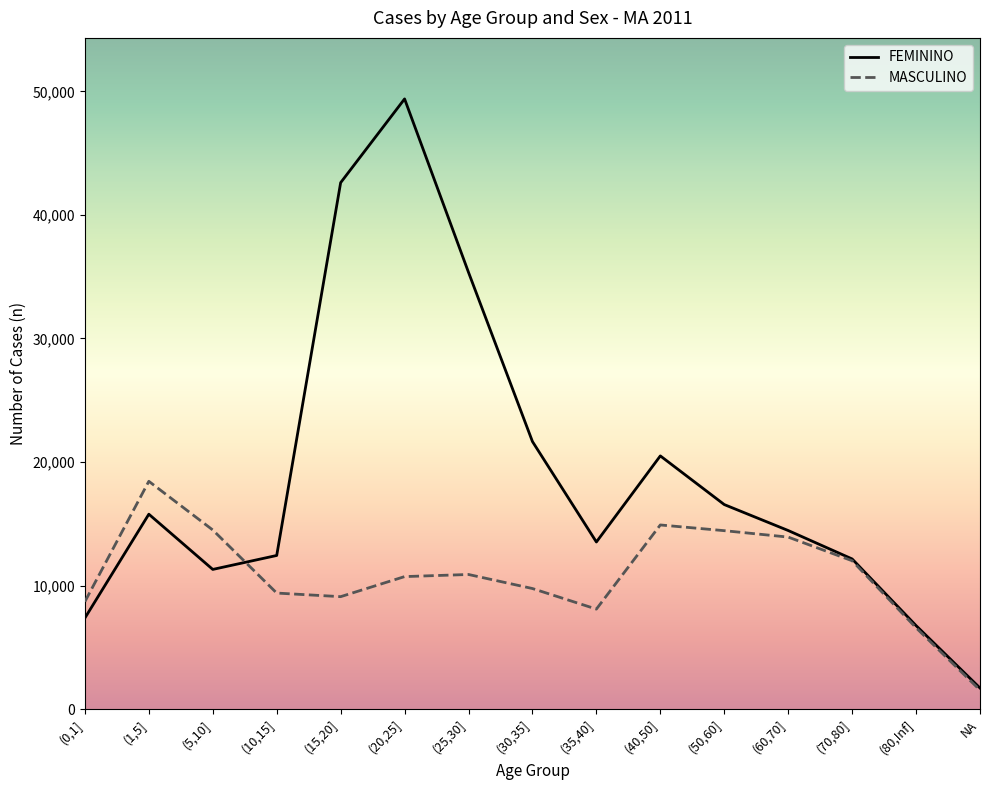

Is it true that MASCULINO equals 3899 at (35,40]?

False